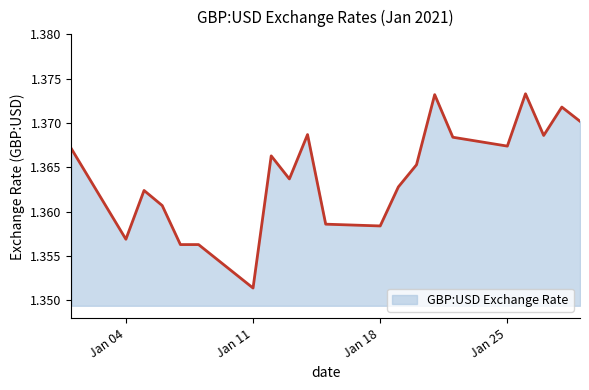

What is the approximate value at 2021-01-13?

1.4